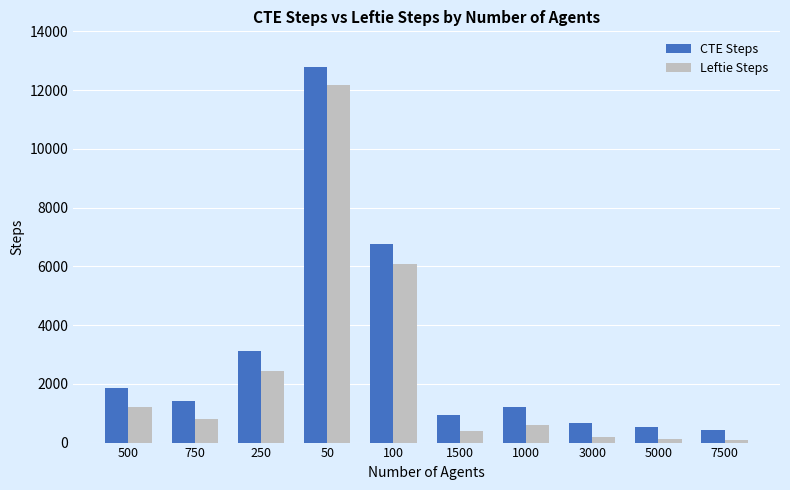

What is the maximum value for CTE Steps?

12787